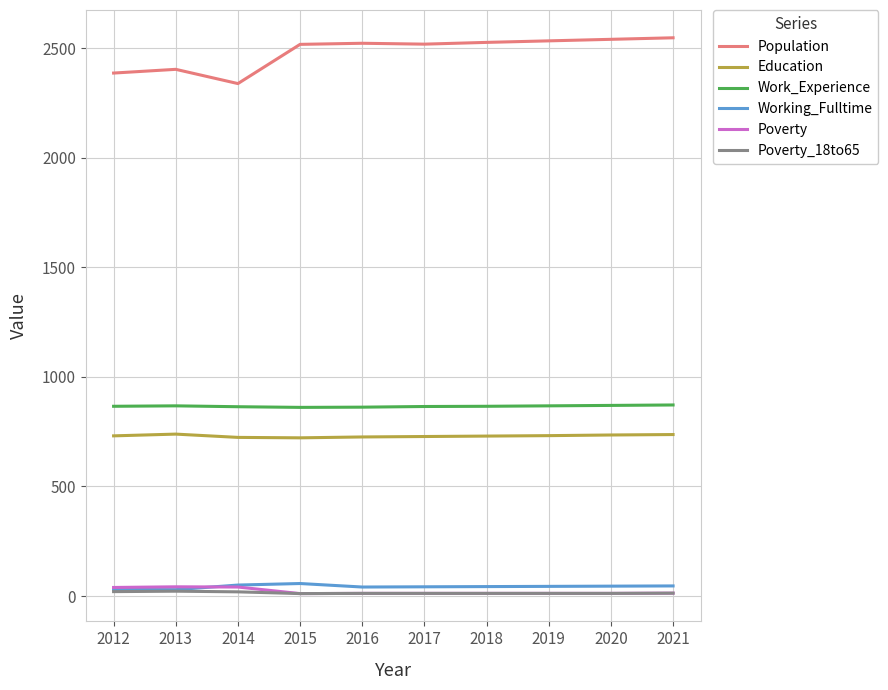

What is the highest value of the Education series?

739